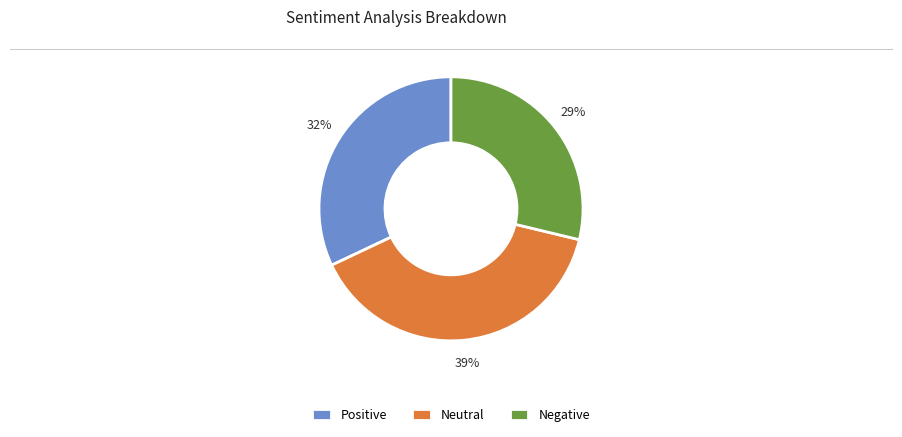

To the nearest percent, what percentage of the pie is Positive?

32%